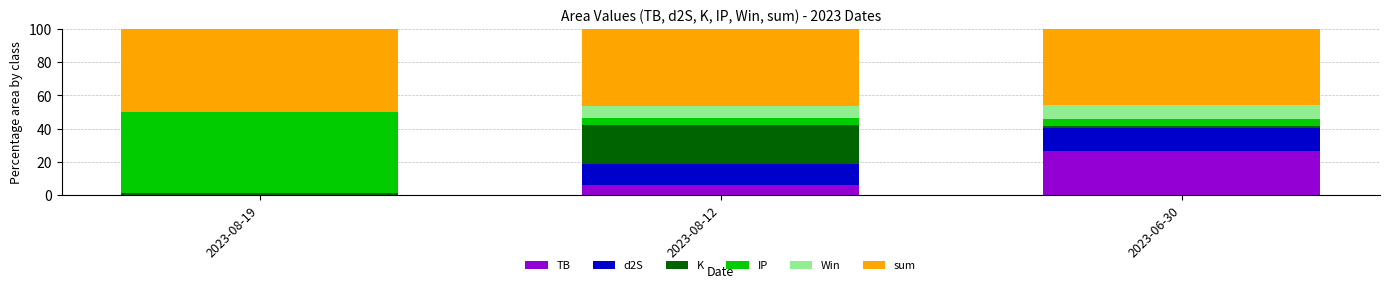

At which label does TB reach its peak?

2023-06-30